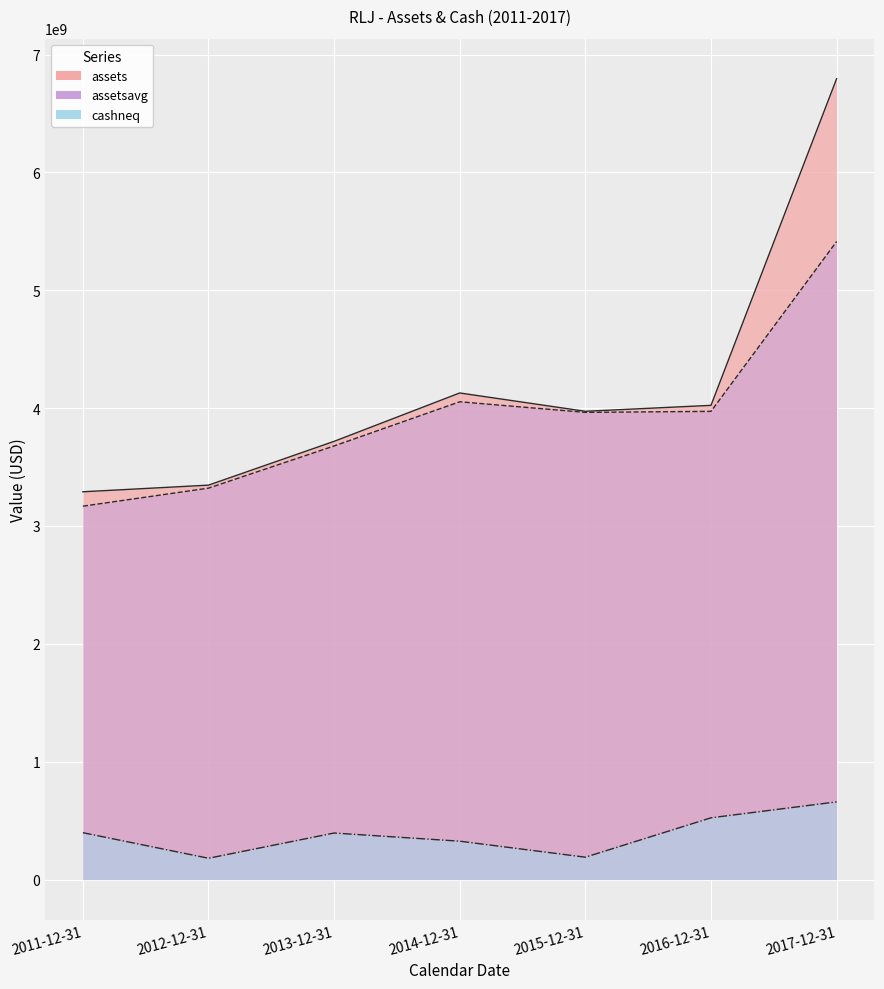

Is it true that assetsavg equals 4053699000 at 2014-12-31?

True